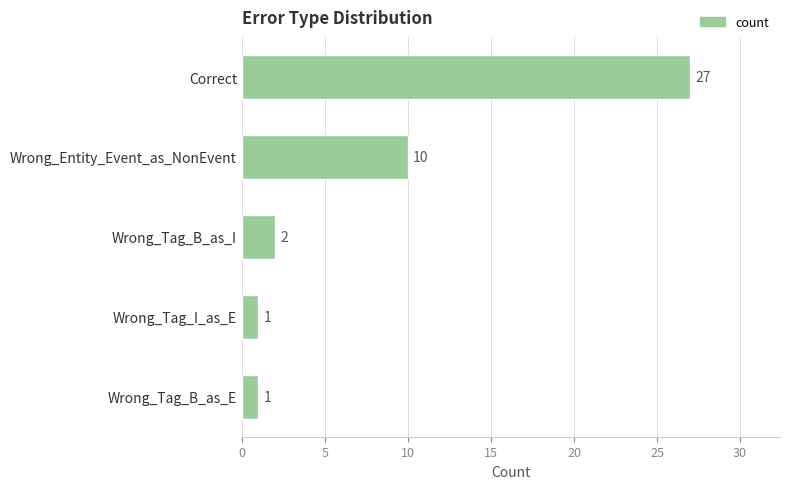

How many series are shown in this chart?

1